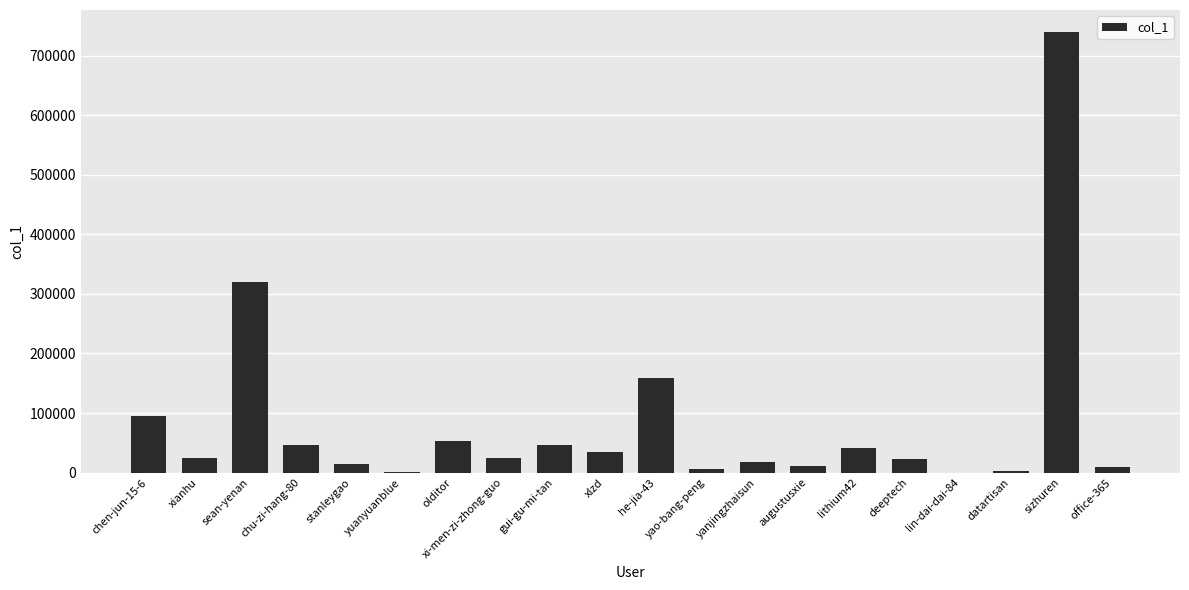

What is the approximate value at sean-yenan?

319771